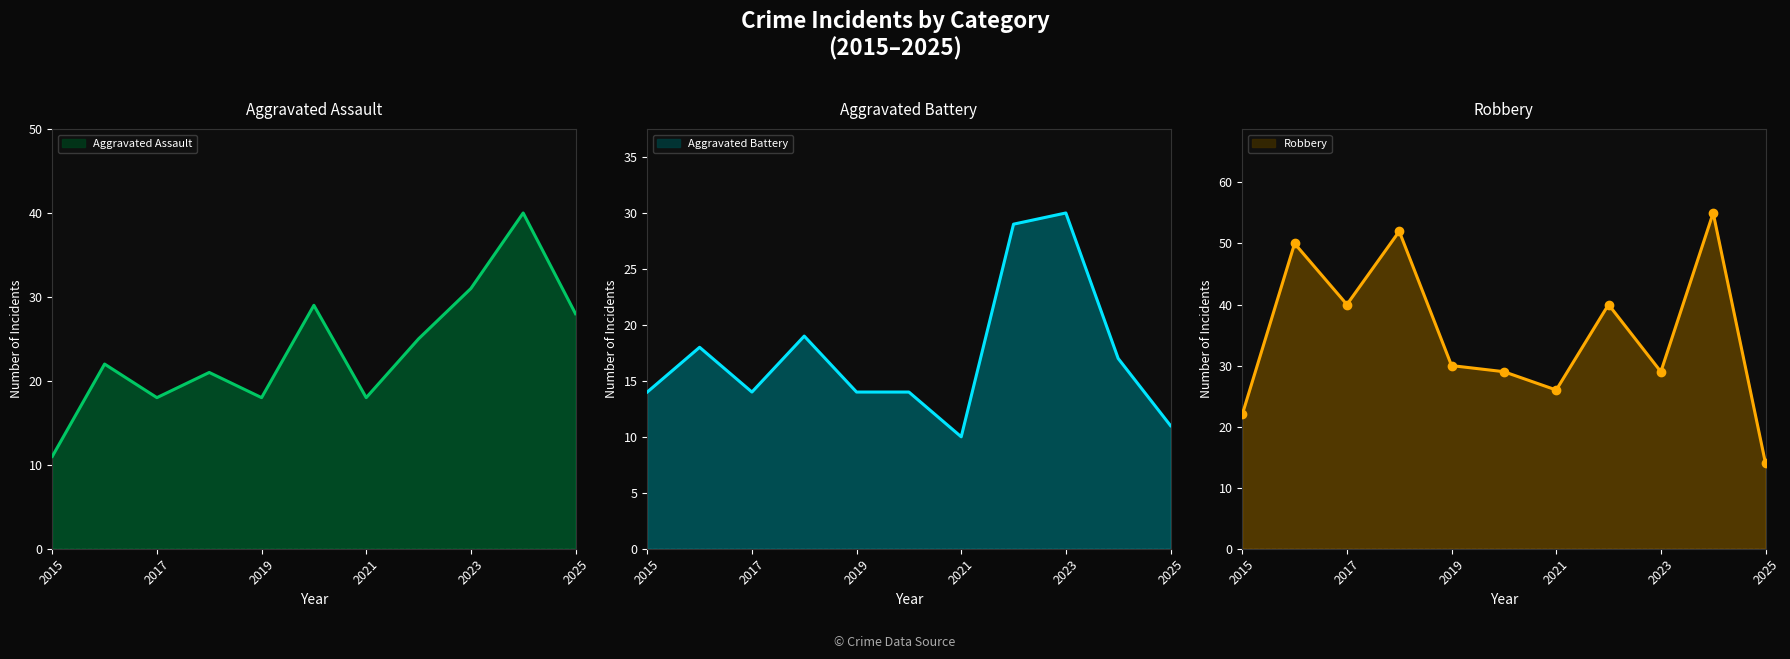

At which category does Aggravated Assault reach its first local valley?

2017